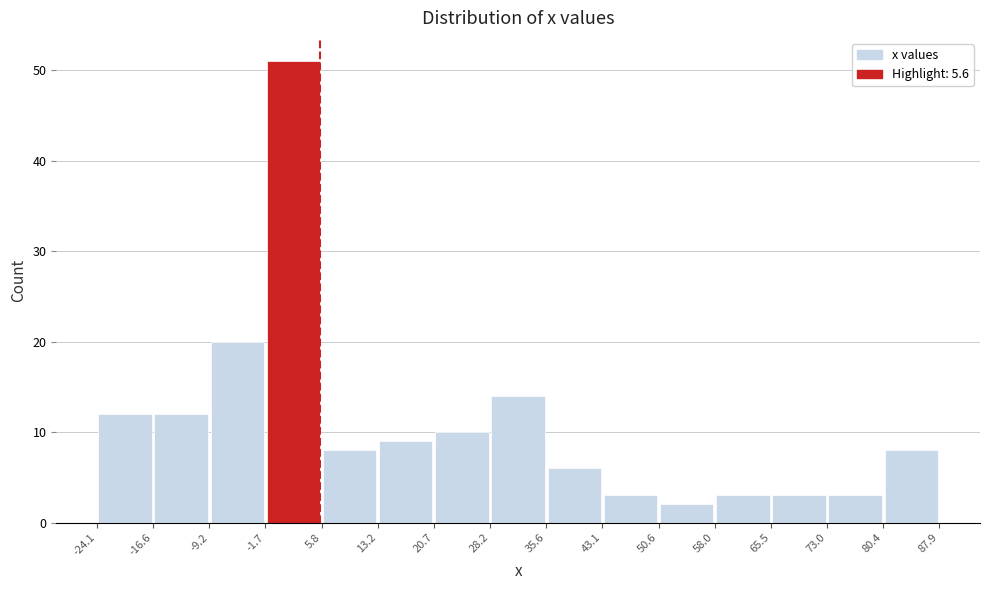

Over which range of the x-axis is the bar tallest?

-1.7 to 5.8